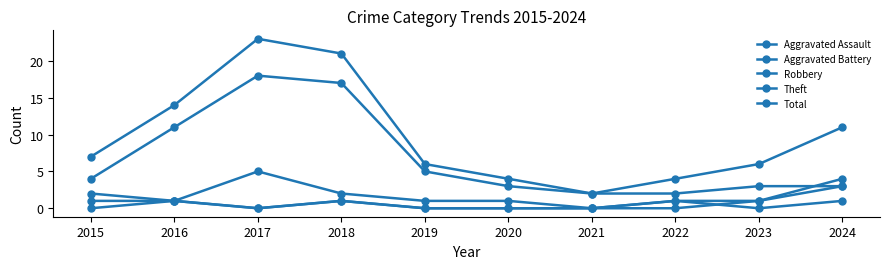

How many distinct data groups are displayed?

5